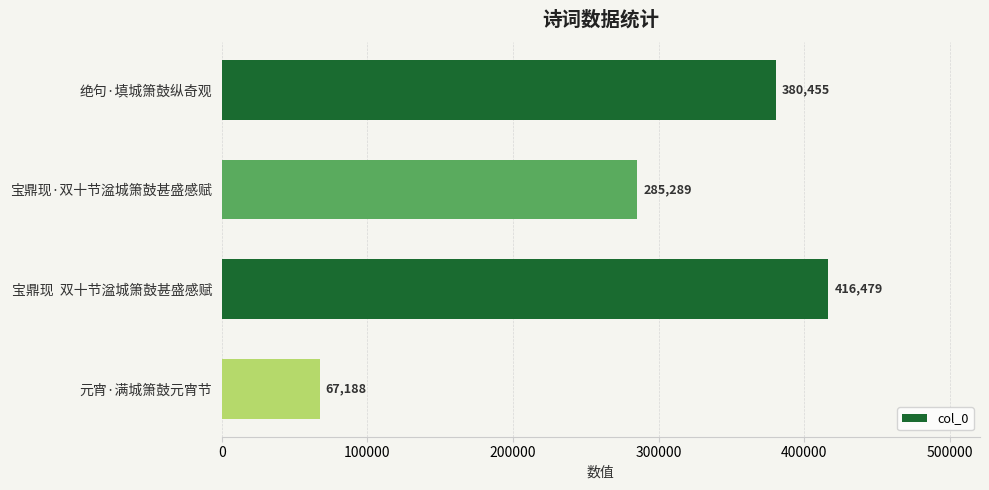

Reading bottom to top, transcribe all the data shown in this chart.

元宵·满城箫鼓元宵节=67188	宝鼎现  双十节湓城箫鼓甚盛感赋=416479	宝鼎现·双十节湓城箫鼓甚盛感赋=285289	绝句·填城箫鼓纵奇观=380455